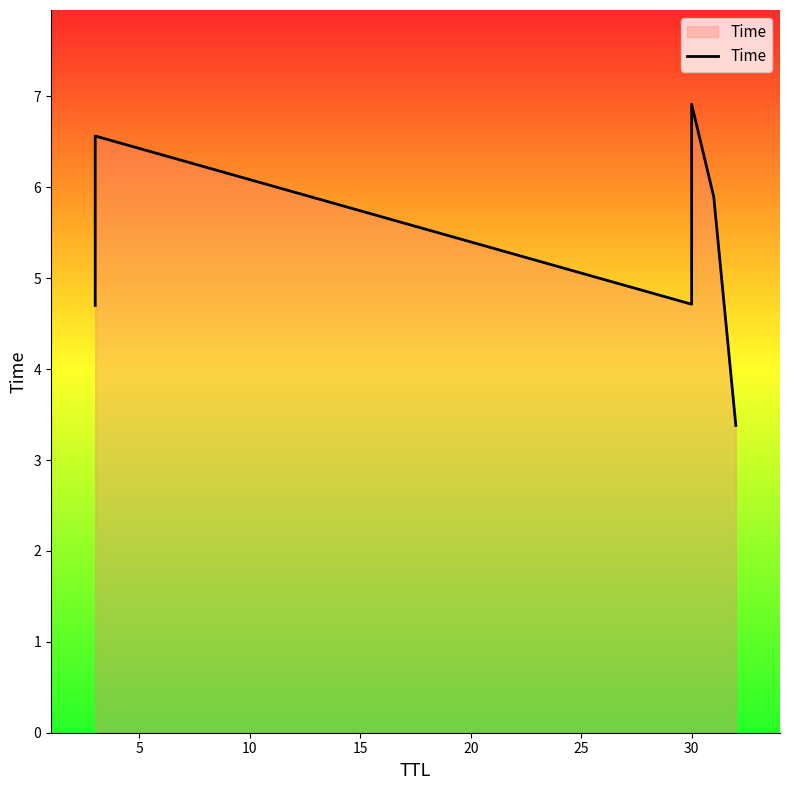

True or false: the data shows 1.8 at 5.

False